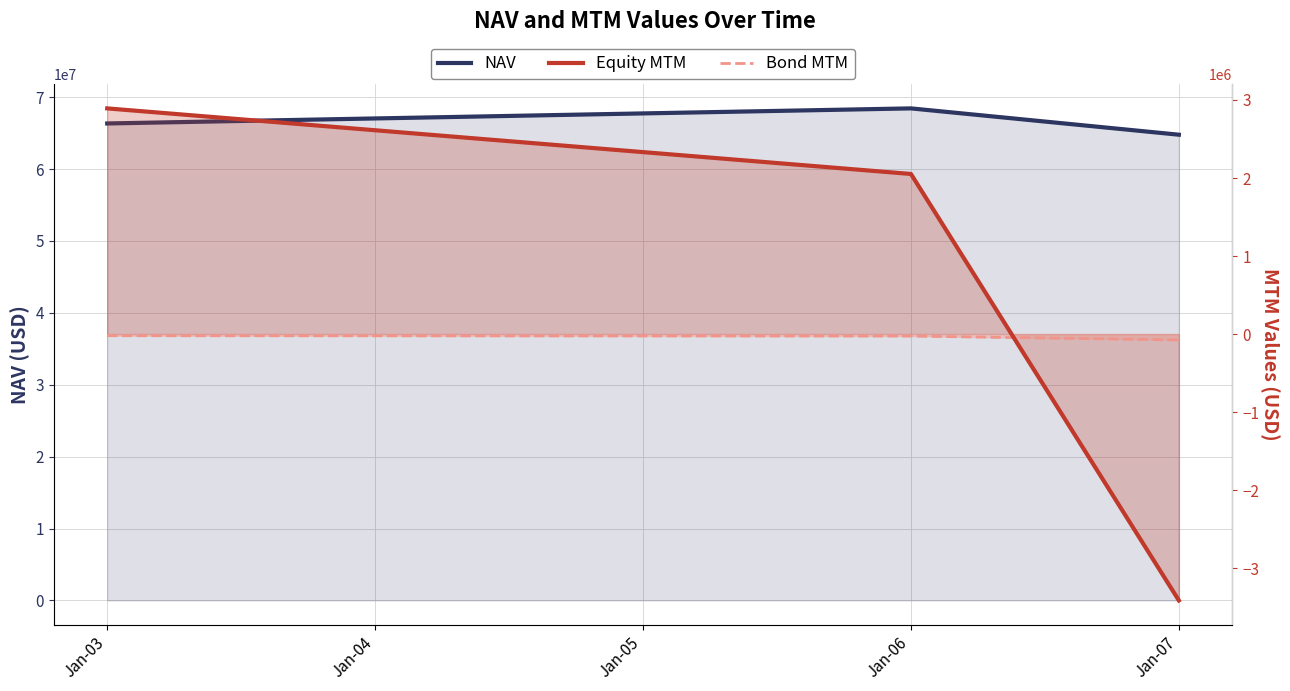

Reading left to right, transcribe all the data shown in this chart.

NAV: 66348162.5	68445979.2	64784770.2
Equity MTM: 2892428.9	2051747.9	-3415055.3
Bond MTM: -21790.3	-26215.1	-75630.1